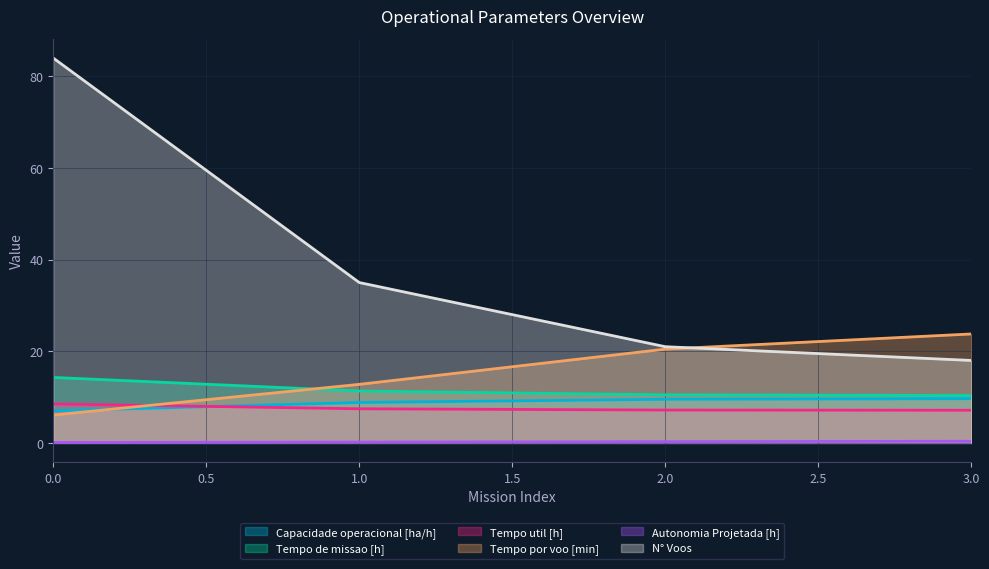

Between 1 and 2, which series saw the biggest shift?

N° Voos